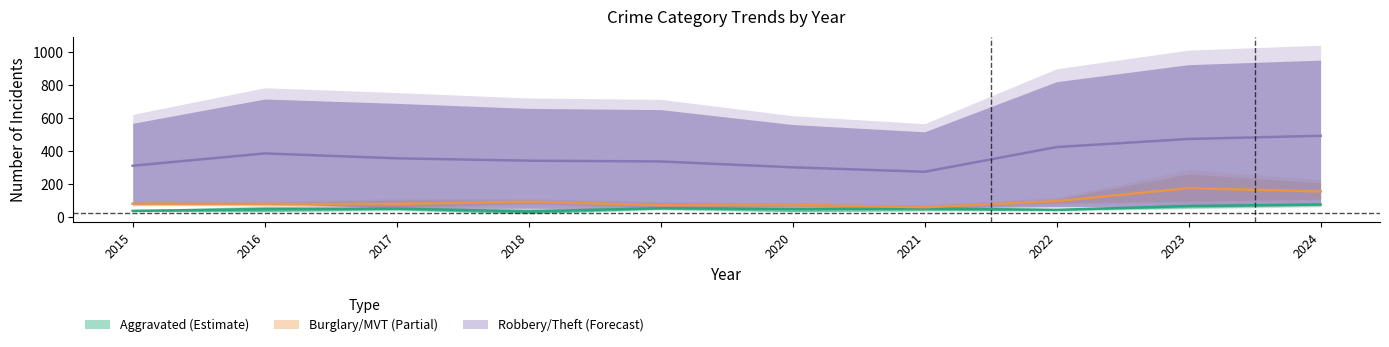

What is the difference between the second highest and minimum values in the Burglary series?

95.5